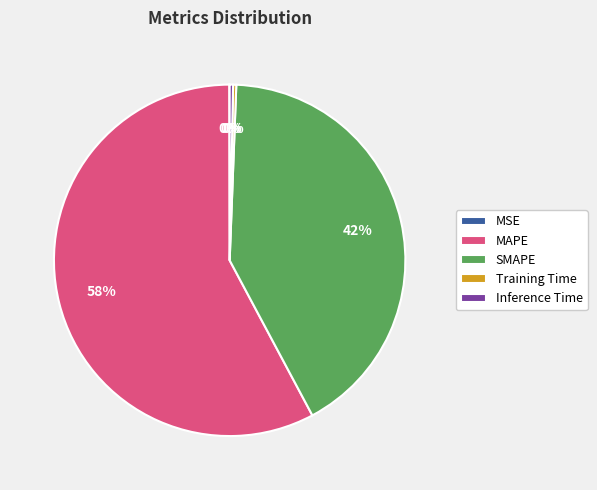

Is the sum of SMAPE and Training Time greater than half?

No